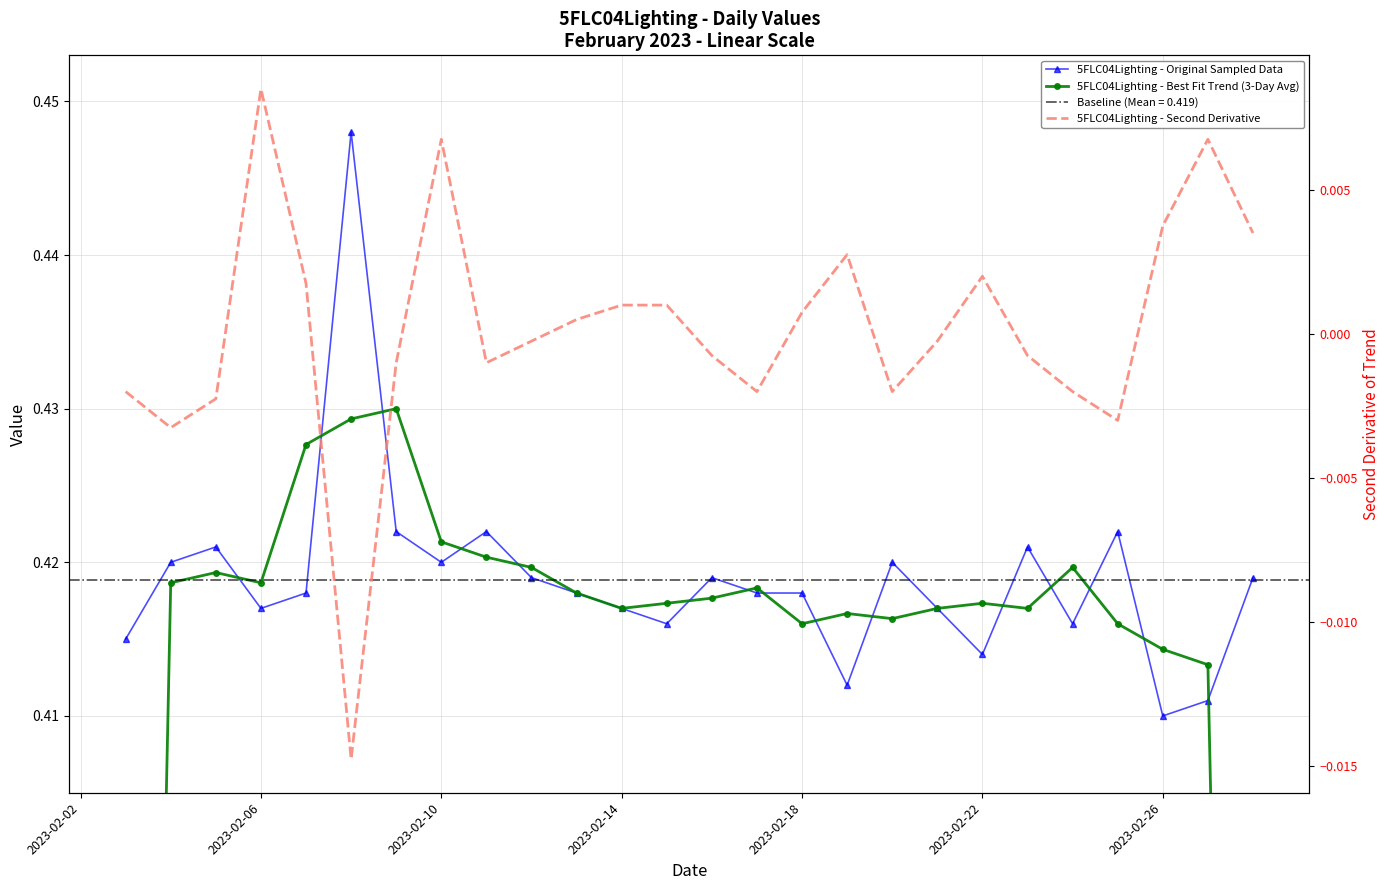

True or false: 5FLC04Lighting - Second Derivative and 5FLC04Lighting - Original Sampled Data intersect in this chart.

False